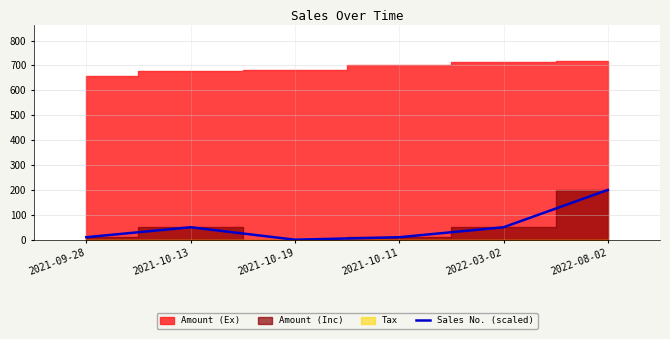

Reading left to right, transcribe all the data shown in this chart.

2021-09-28=10	2021-10-13=50	2021-10-19=0	2021-10-11=10	2022-03-02=50	2022-08-02=200